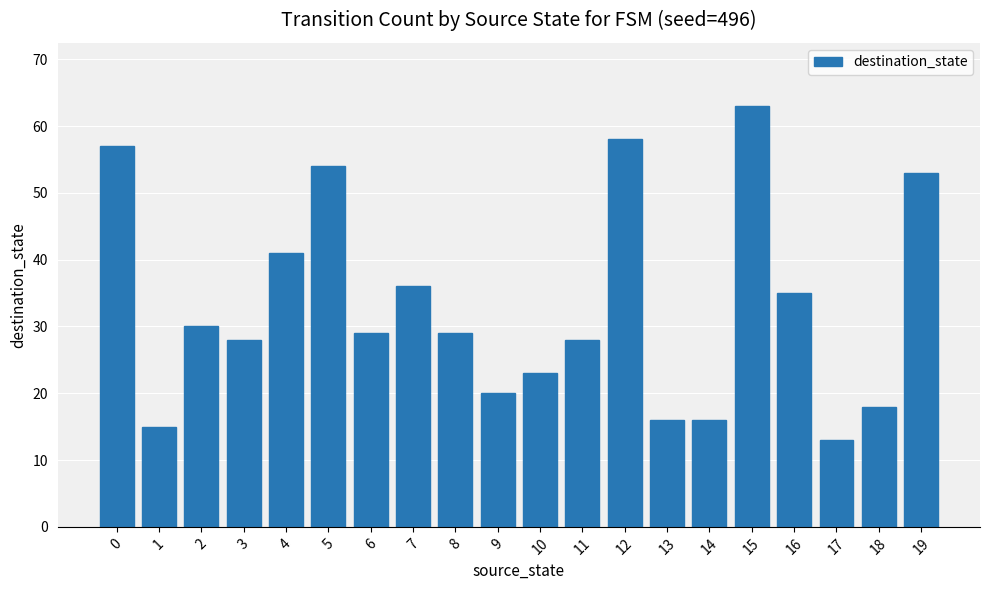

What is the sum of all values?

662